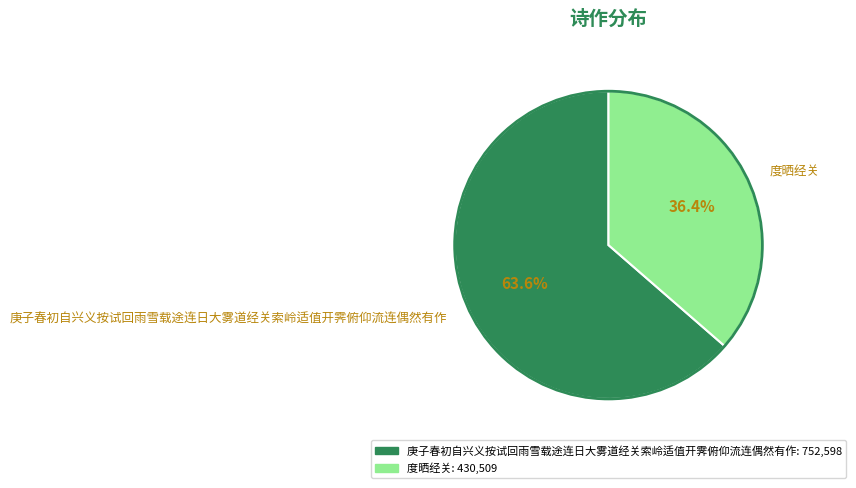

Count the number of slices in the pie.

2